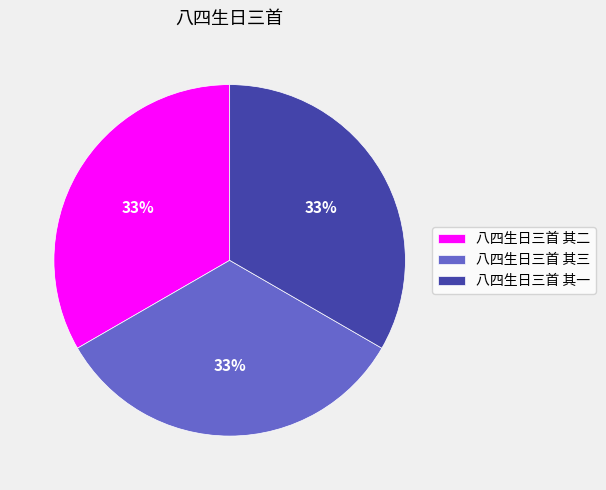

How many slices are in this pie chart?

3